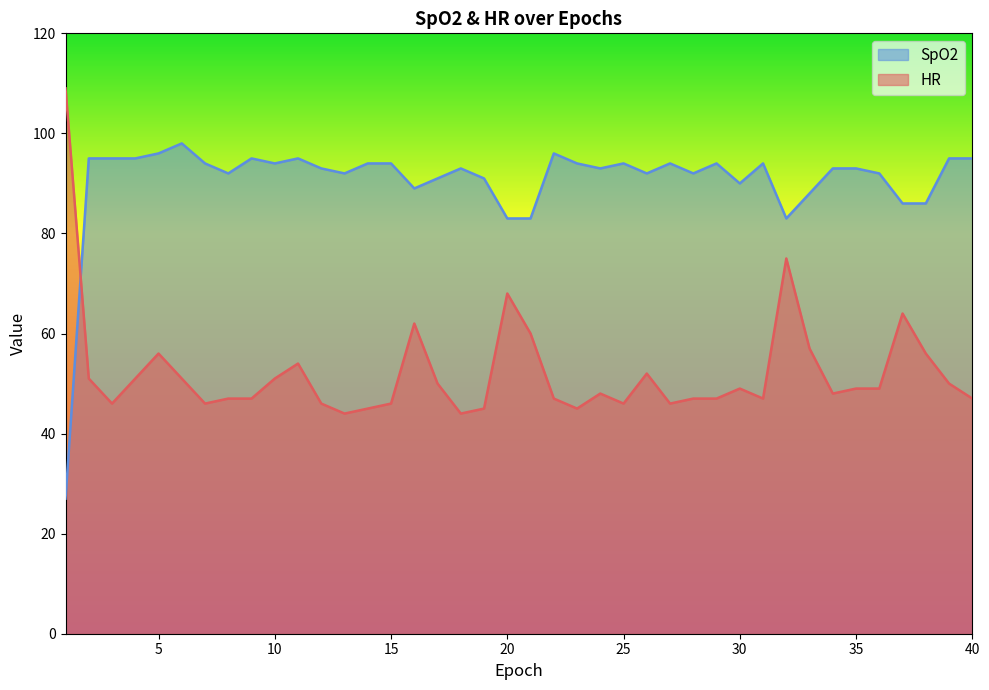

At which category does SpO2 reach its first local valley?

8